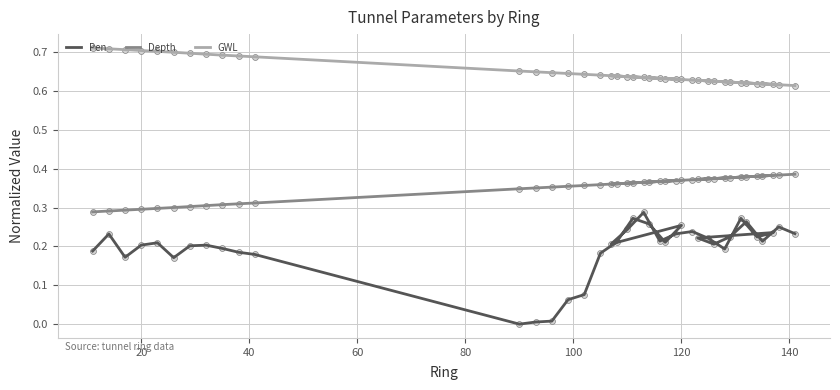

Which series contains the highest Y value?

GWL